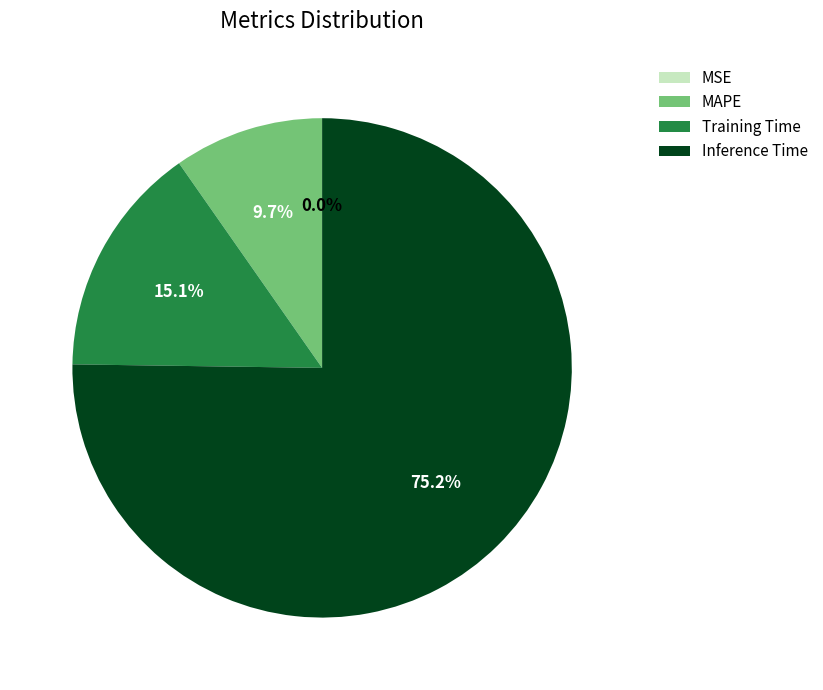

Which slice is the largest?

Inference Time